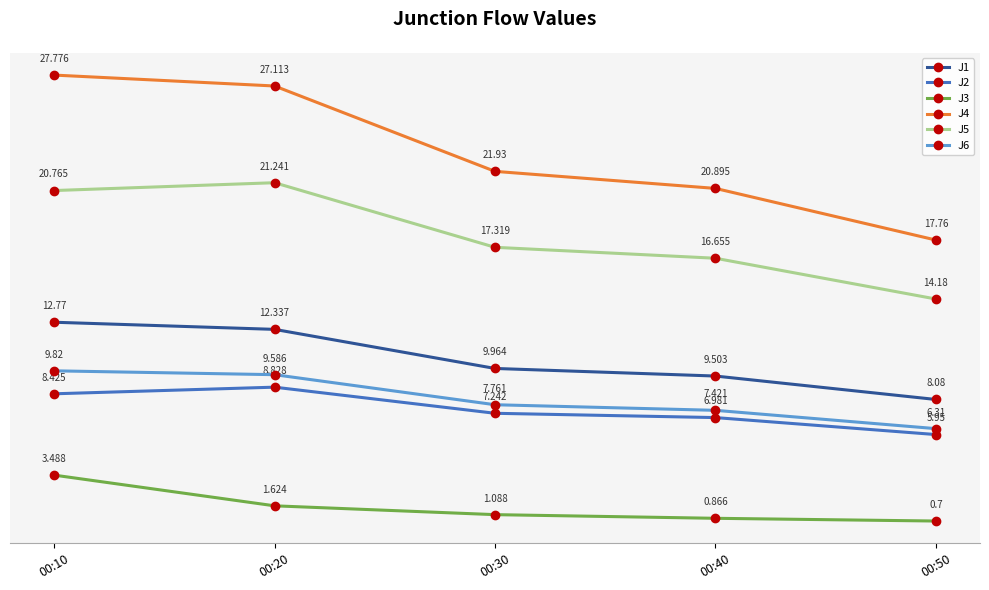

True or false: J5 and J3 intersect in this chart.

False